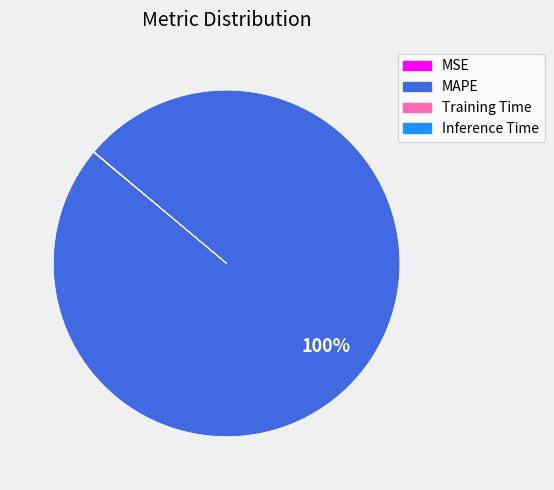

What is the largest slice in the pie chart?

MAPE